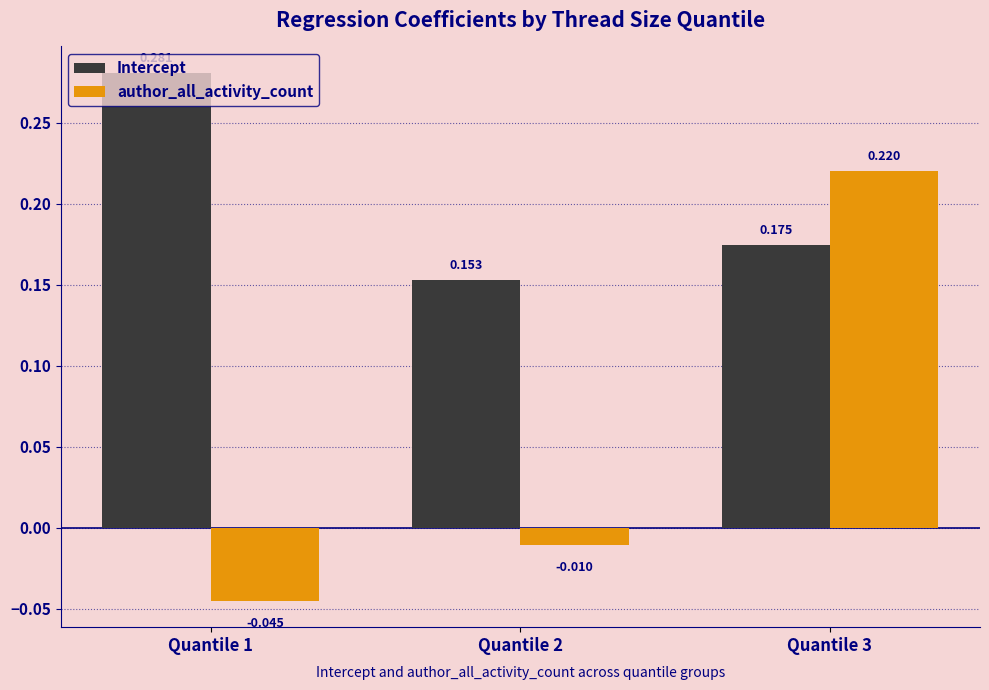

Which series has the largest total across all categories?

Intercept